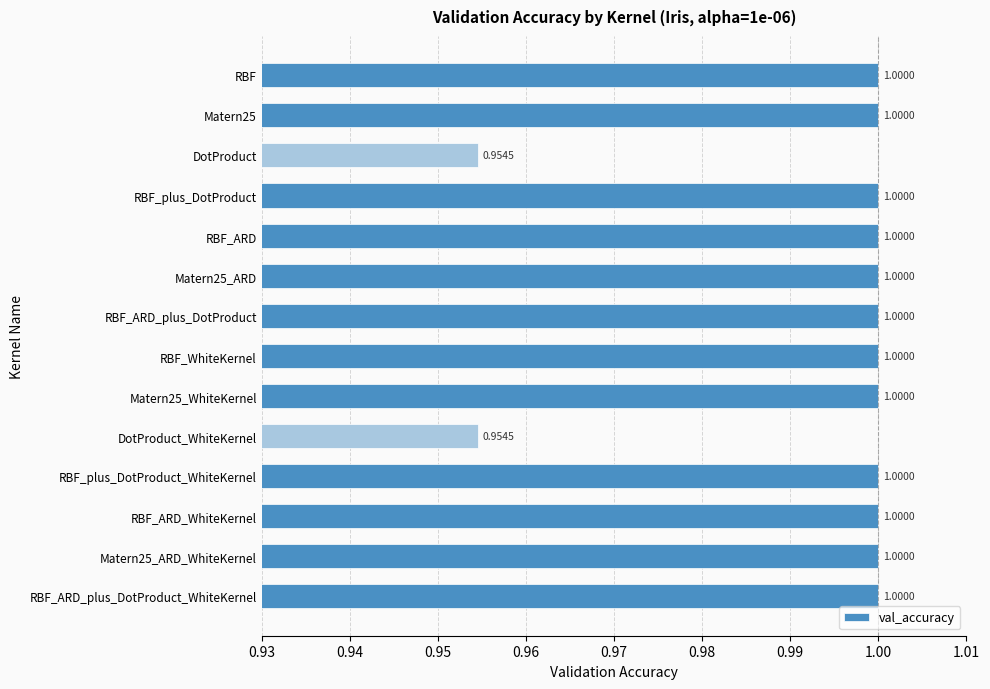

What is the ratio of the value at DotProduct_WhiteKernel to the value at RBF?

1.0